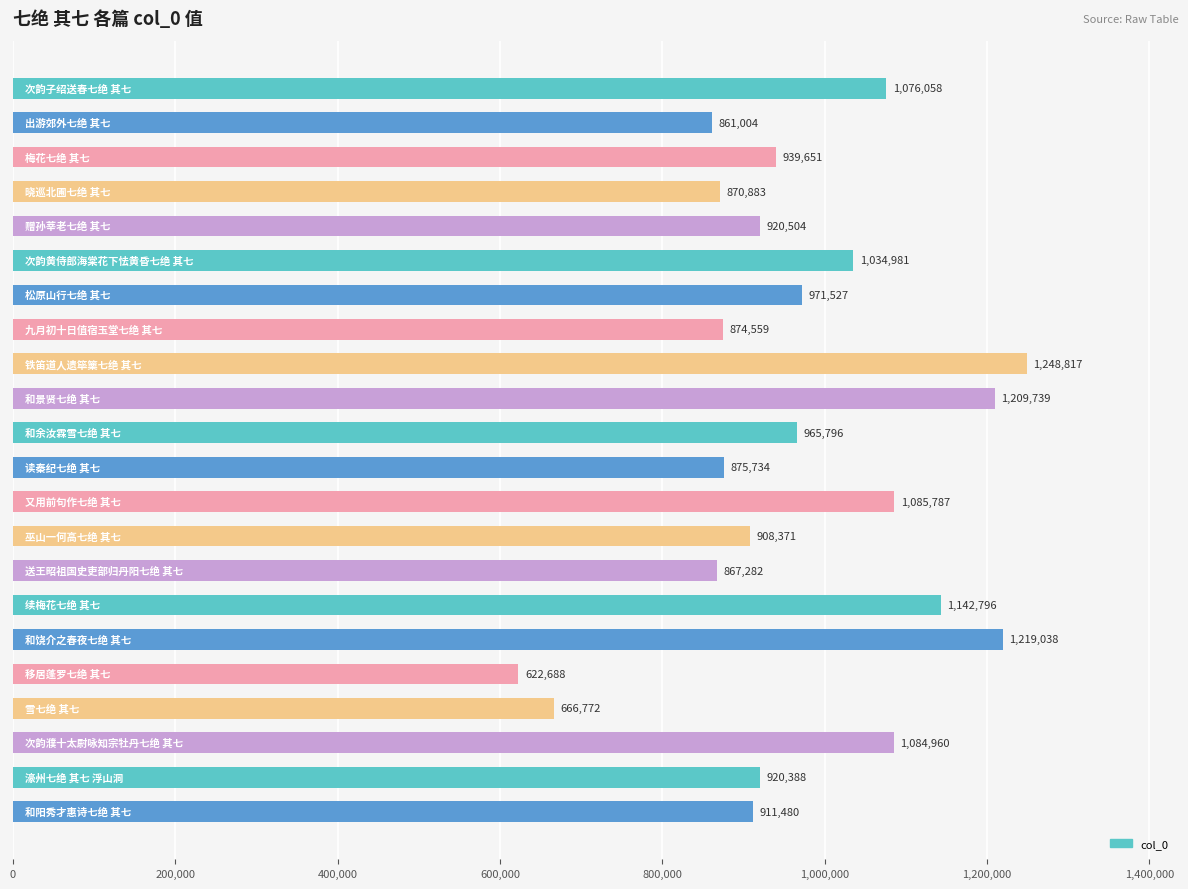

What is the greatest value displayed?

1248817